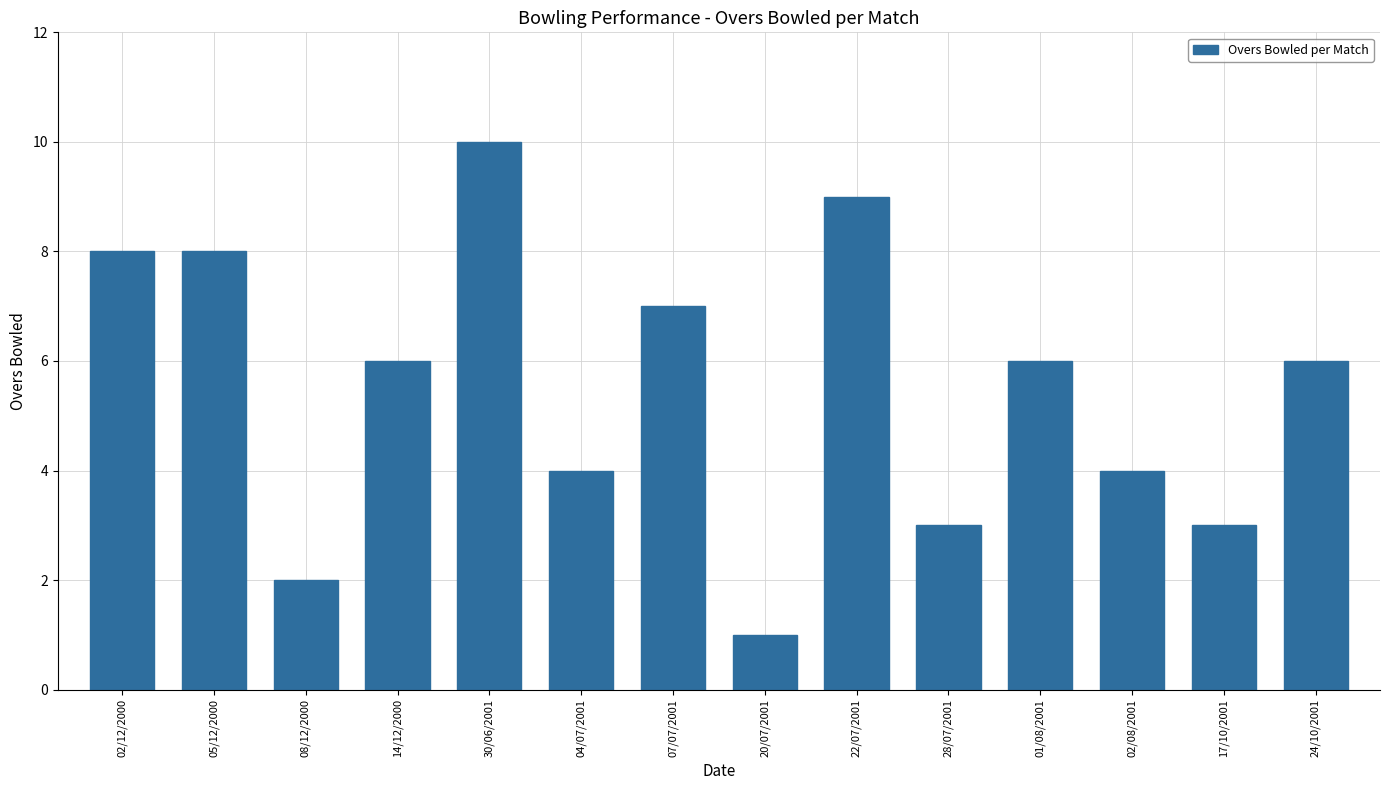

What is the sum of the values at 01/08/2001 and 04/07/2001?

10